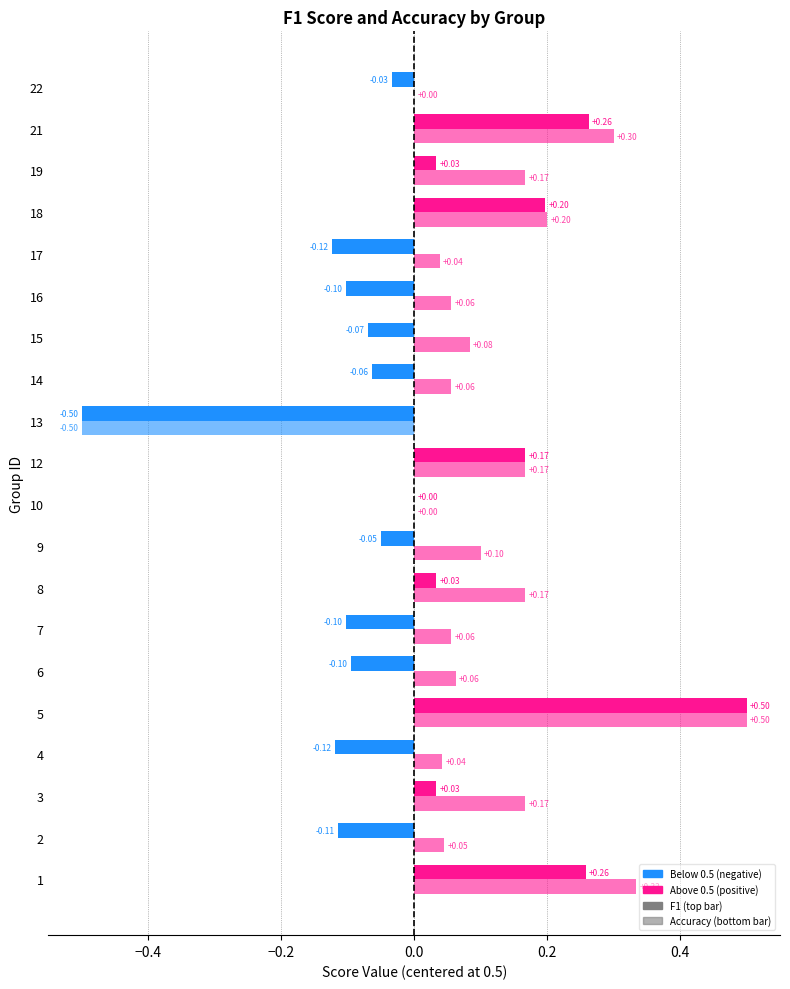

The value of accuracy at 12 is 0.2. True or false?

False